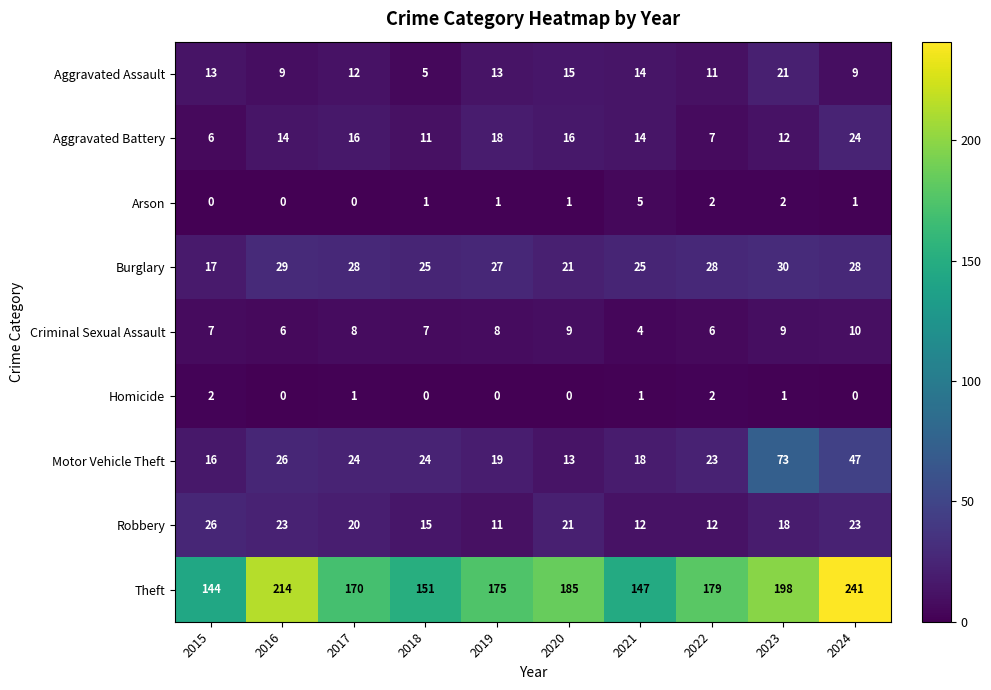

At how many categories does at least one series exceed 20?

10